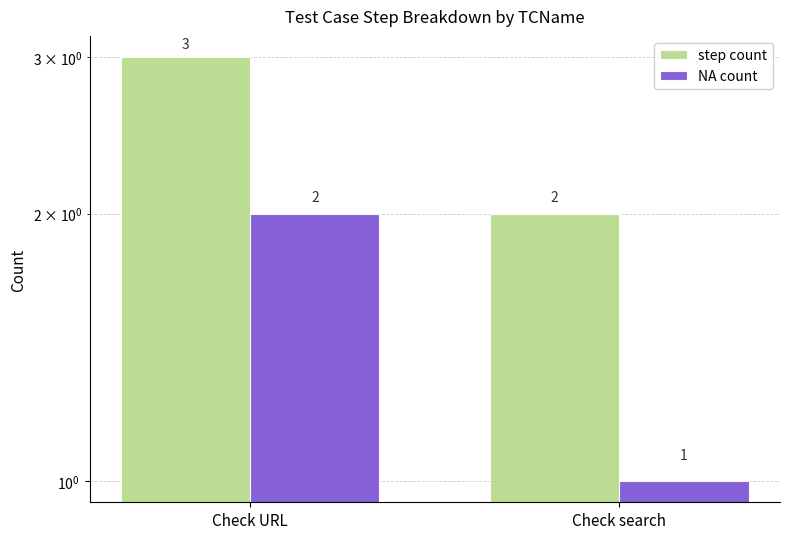

Between Check URL and Check search, which series saw the biggest shift?

step count